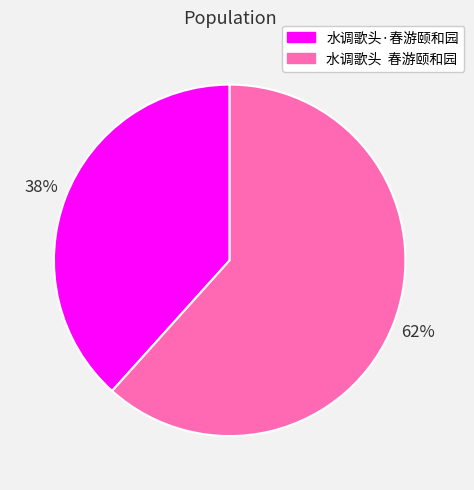

Is it true that 水调歌头·春游颐和园 is 38% of the pie?

True